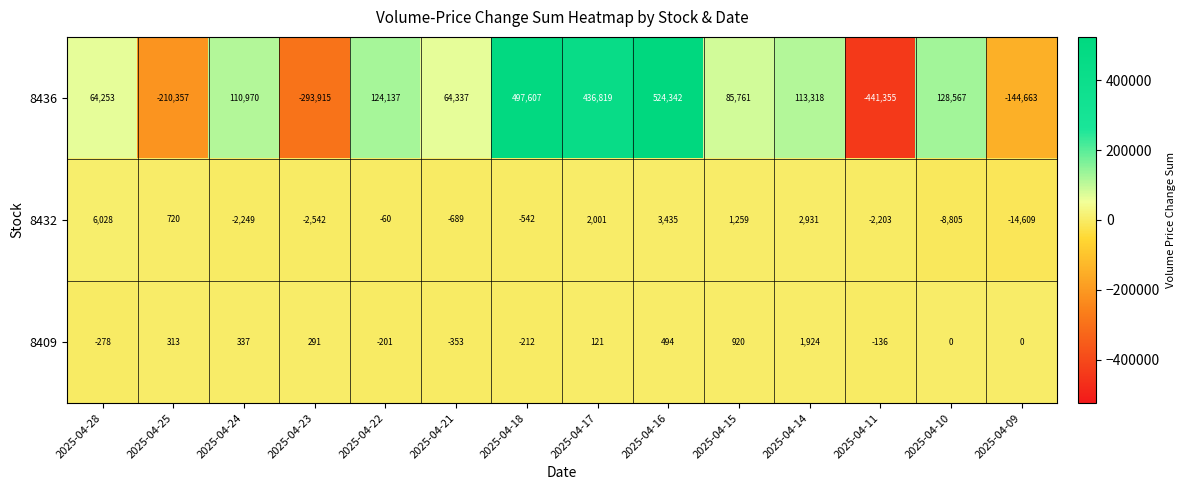

At which label does 8432 first exceed -60?

2025-04-28